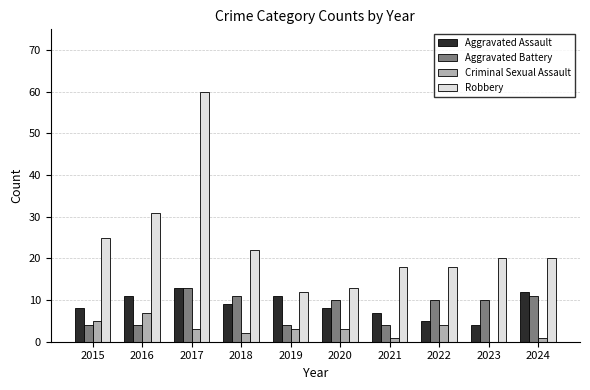

Between 2018 and 2019, which series saw the biggest shift?

Robbery